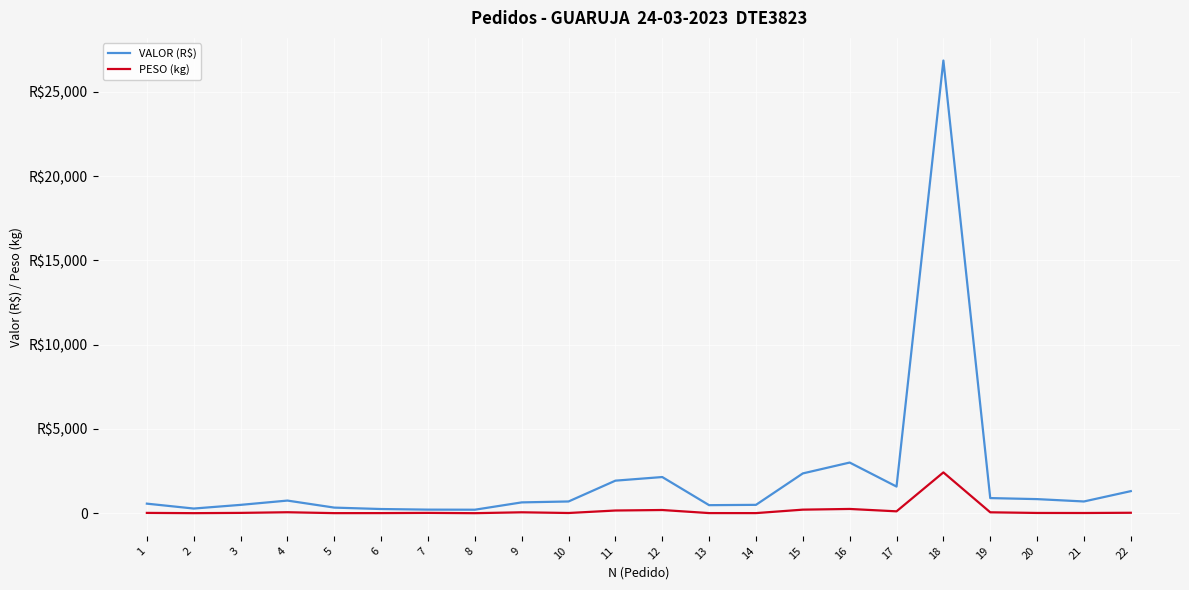

Does the chart display data point markers on the line(s)?

No